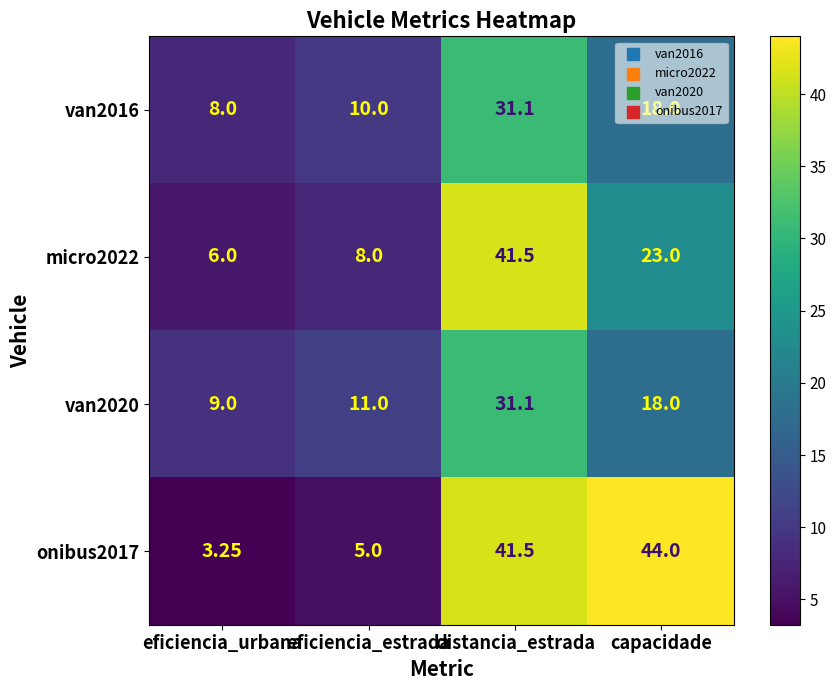

Which category has the lowest value in the onibus2017 series?

eficiencia_urbana